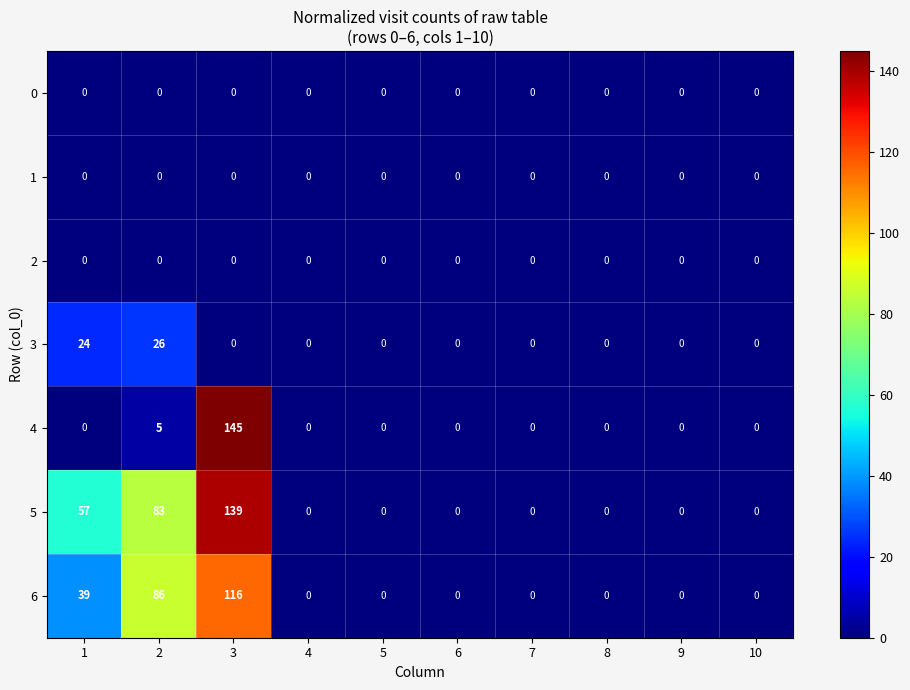

Which label corresponds to the largest value in the chart?

3